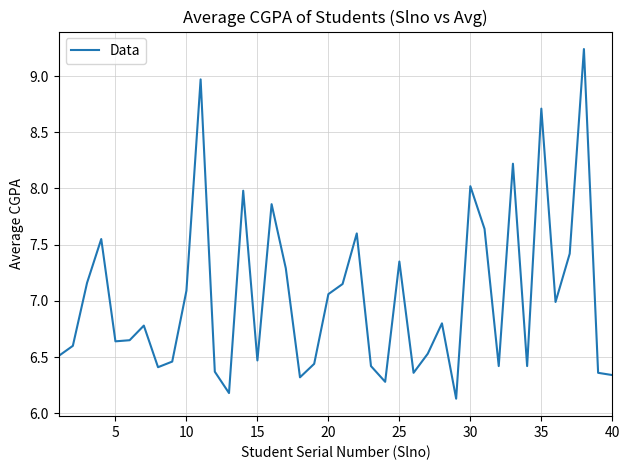

What is the difference between the maximum and minimum values?

3.1